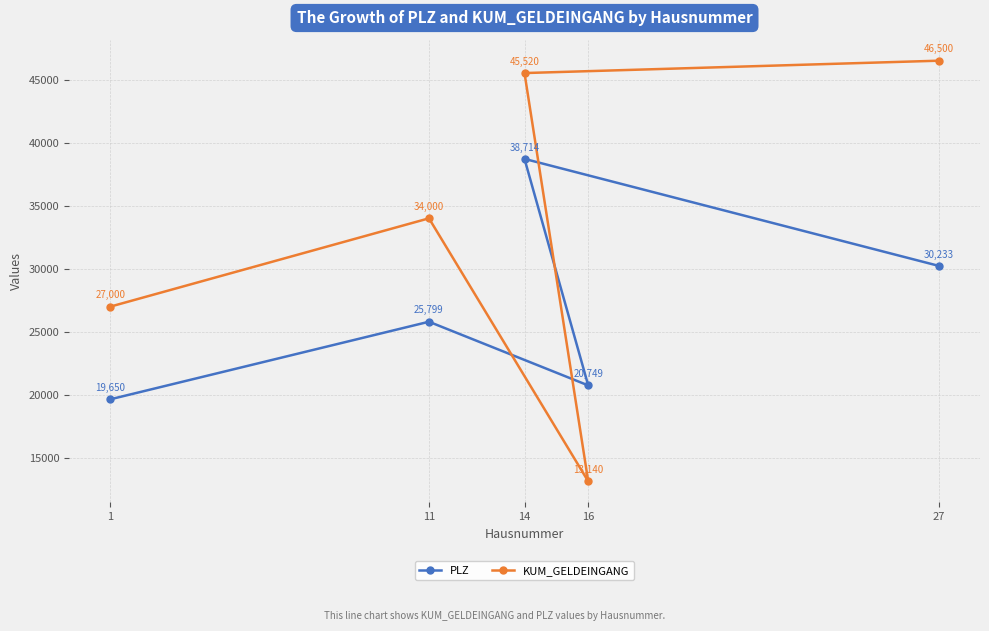

The value of KUM_GELDEINGANG at 16 is 21806. True or false?

False